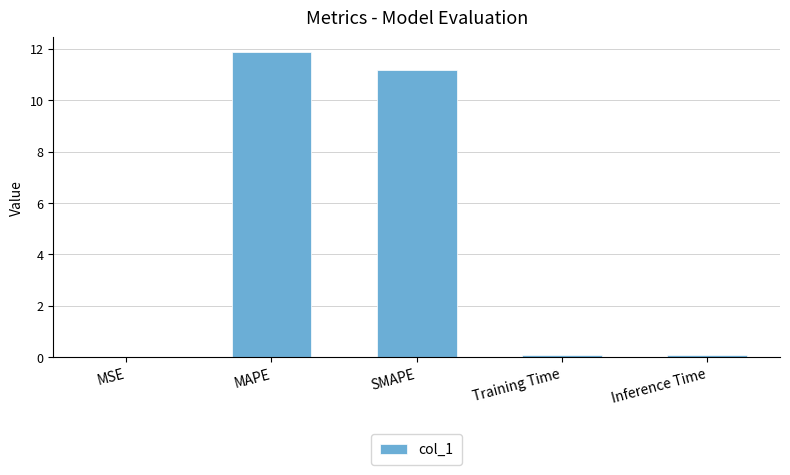

Which has a higher value, MSE or SMAPE?

SMAPE